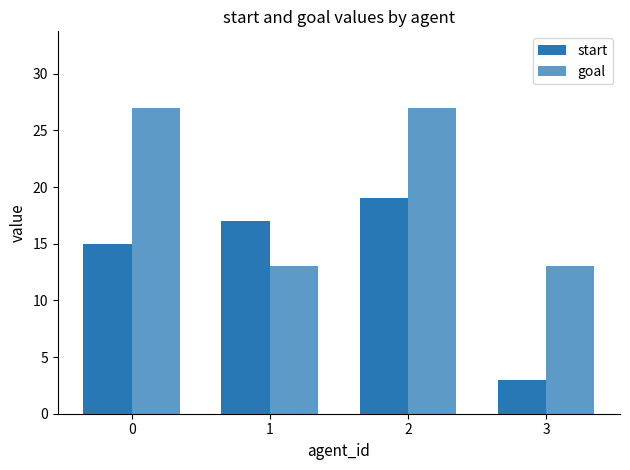

What value does the goal series have at 3, to the nearest 10?

10